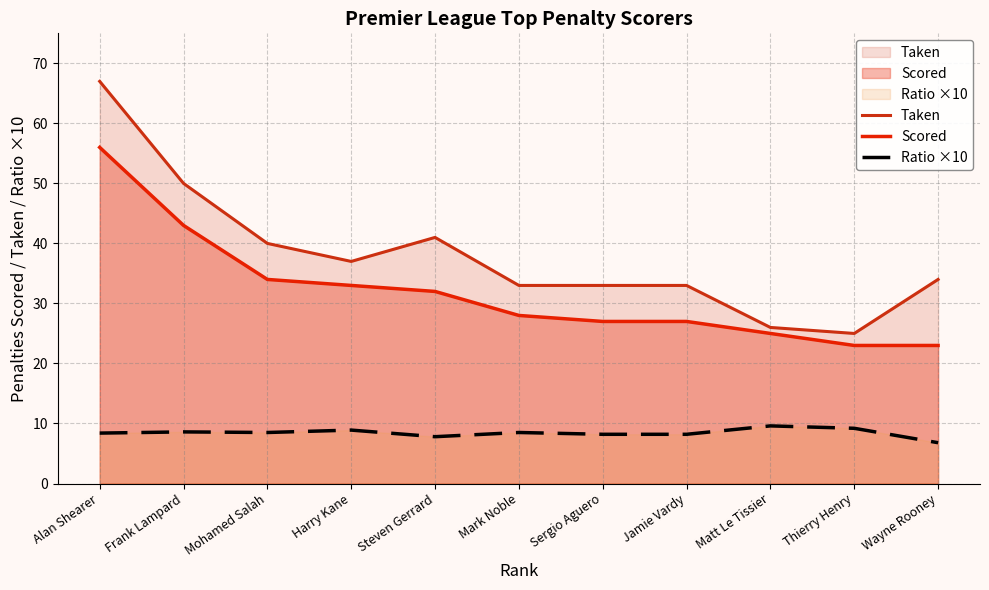

At Harry Kane, list the series in order from largest to smallest.

Taken, Scored, Ratio ×10